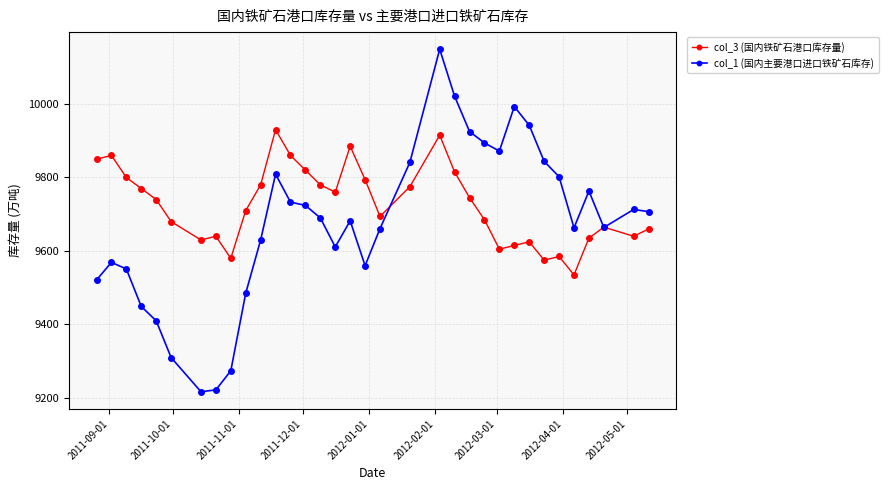

What are all the series names shown in the legend?

col_3 (国内铁矿石港口库存量), col_1 (国内主要港口进口铁矿石库存)